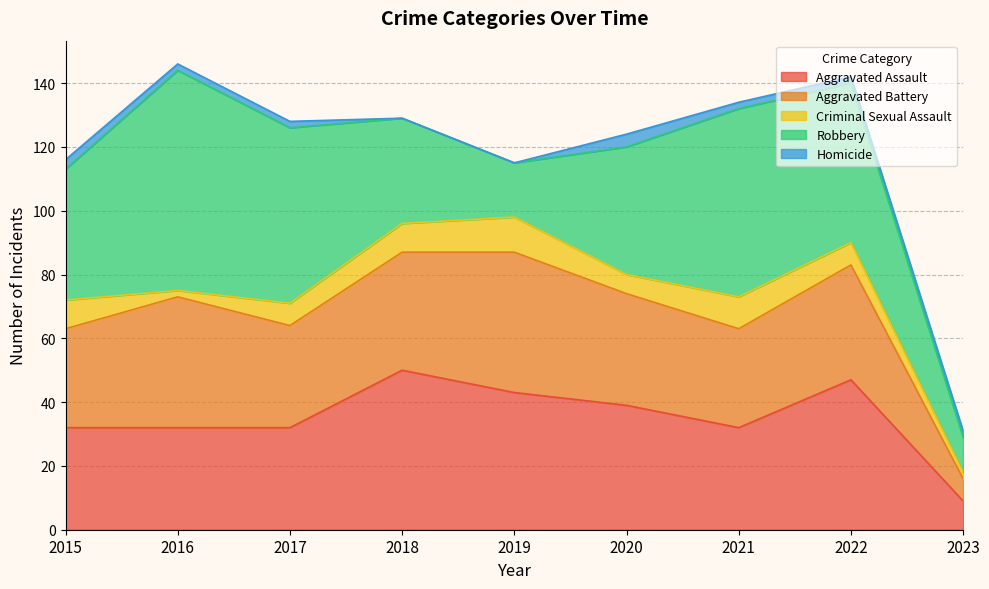

True or false: Aggravated Assault and Homicide cross at least once.

False